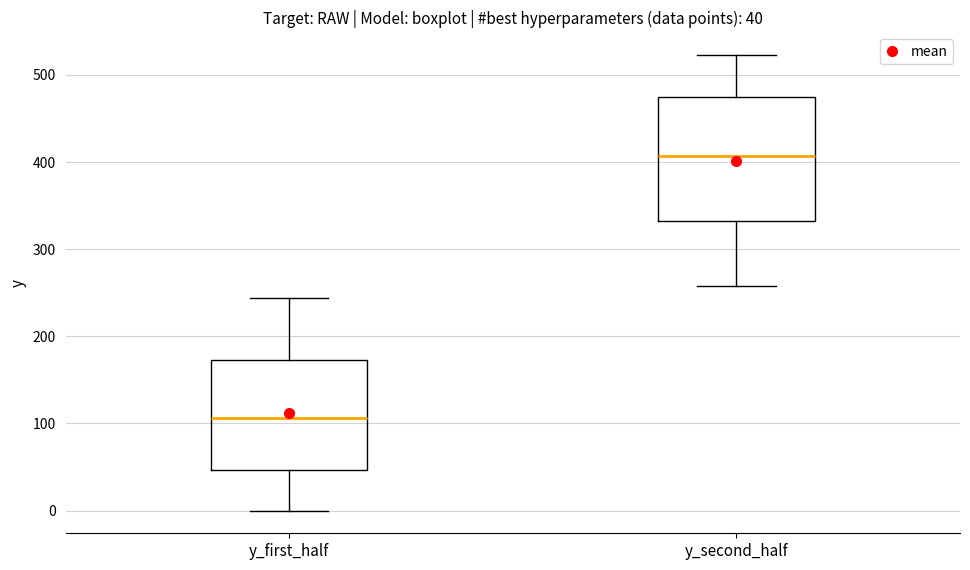

Which box's median line is the lowest?

y_first_half